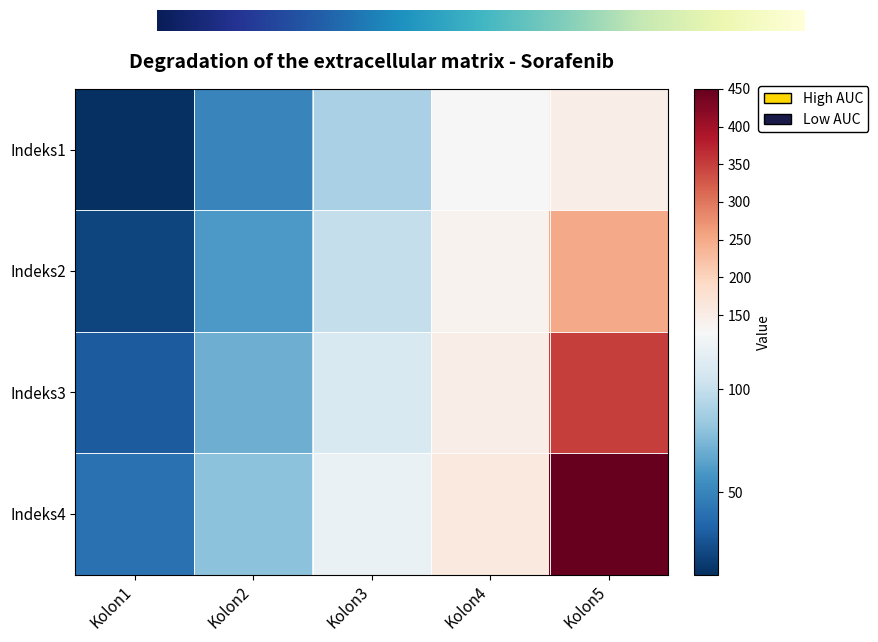

Rank the categories by Indeks1 value from highest to lowest.

Kolon5, Kolon4, Kolon3, Kolon2, Kolon1